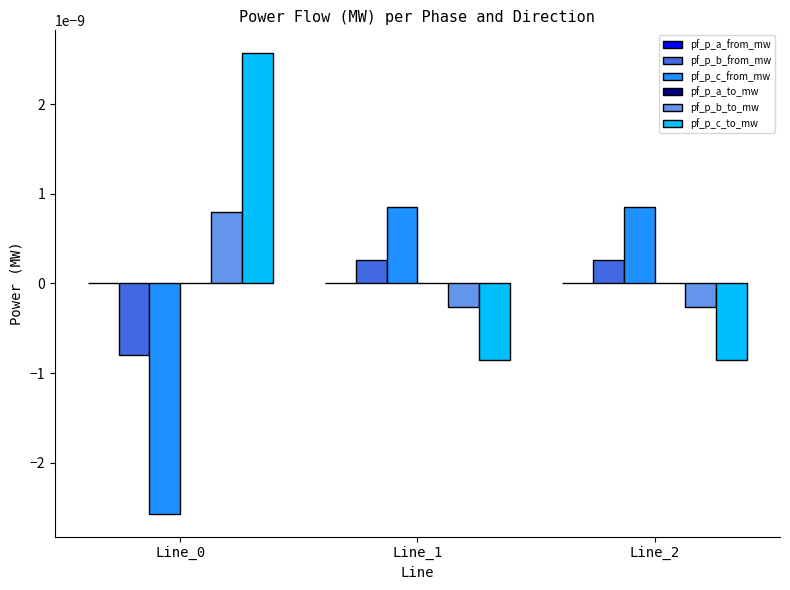

The value of pf_p_c_to_mw at Line_1 is -0.0. True or false?

True